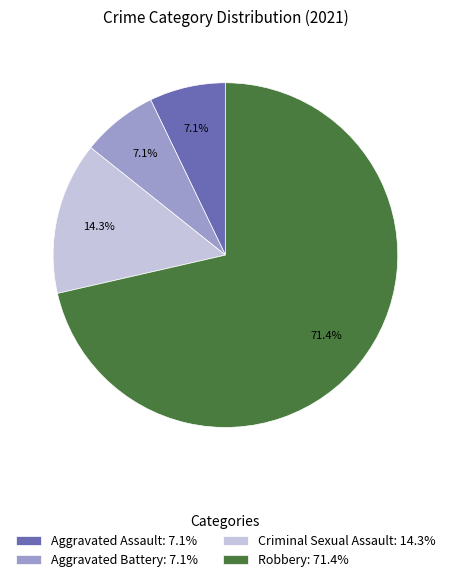

To the nearest percent, what is the average slice percentage?

25%